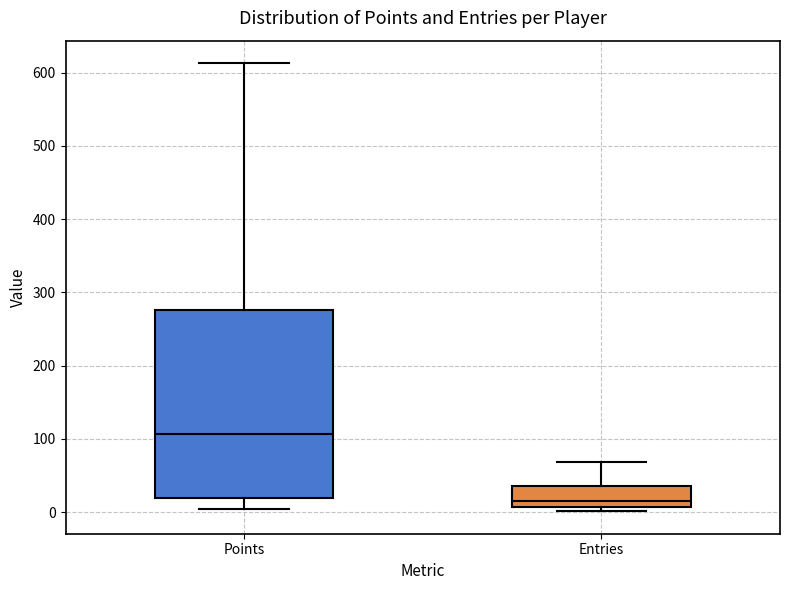

Where does the upper whisker of the box for Points end on the y-axis? The values are not printed on the chart, so give them approximately, as read against the axis.

610